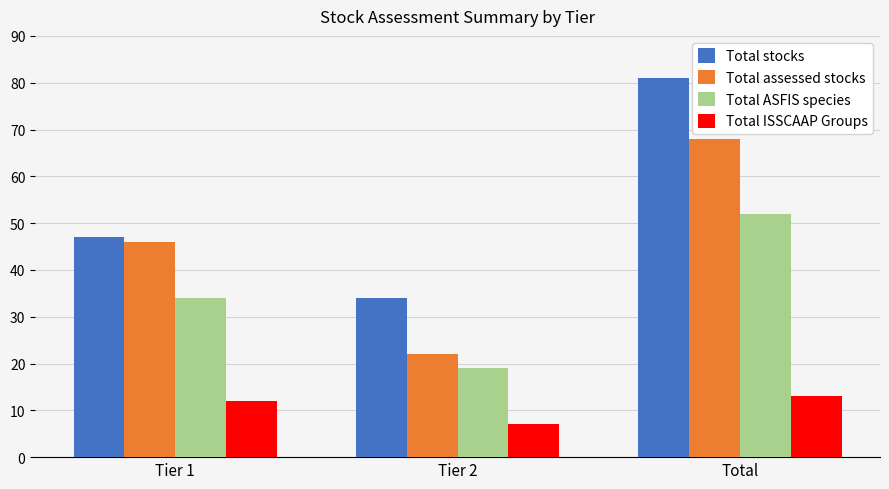

Is it true that Total ASFIS species equals 23 at Tier 1?

False